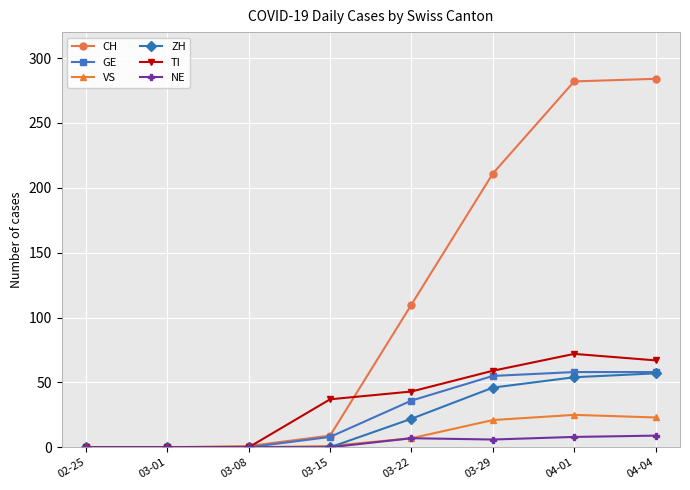

What is the label of the 6th point from the left?

03-29